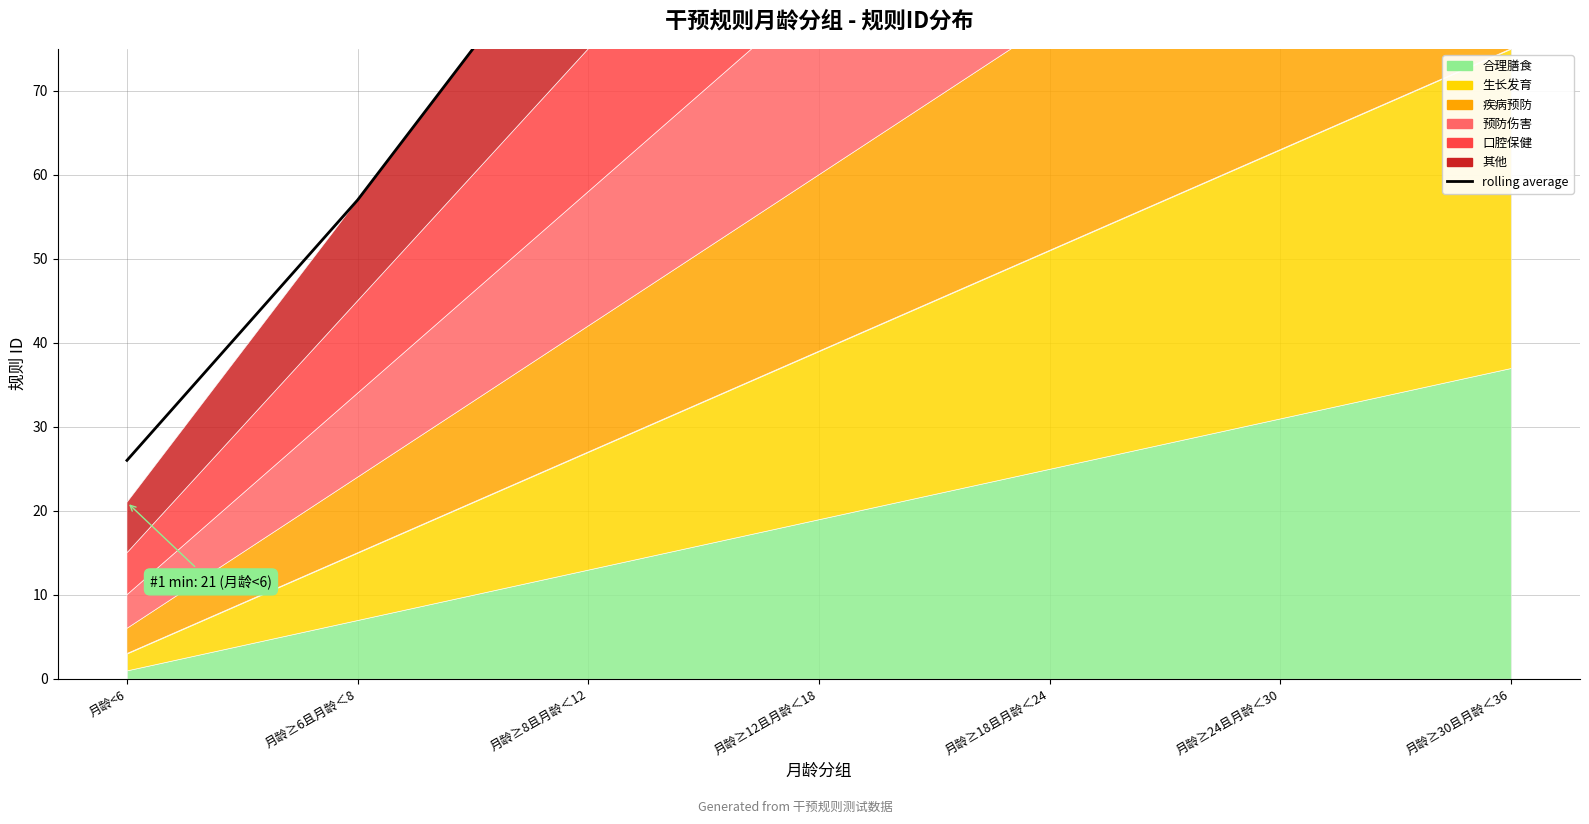

The chart shows a value of 129 at 月龄≥12且月龄＜18. True or false?

True